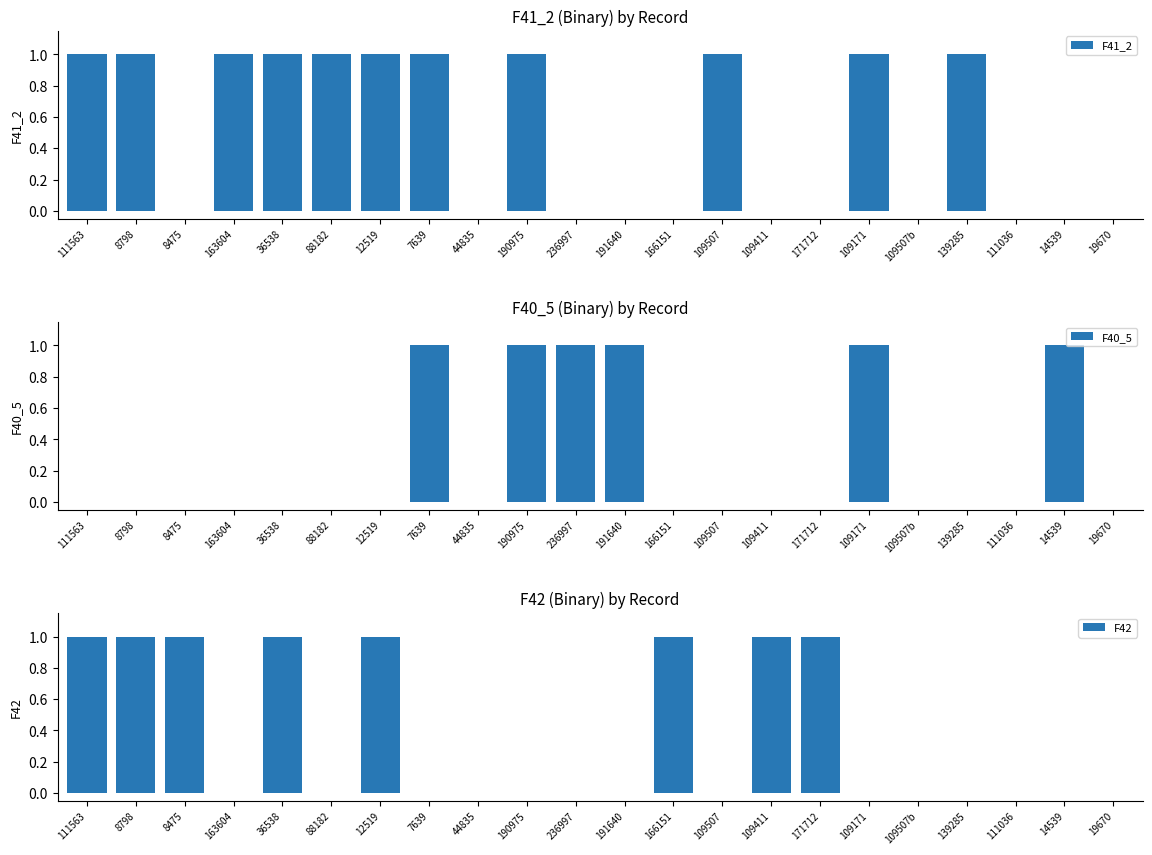

What is the greatest value displayed?

1